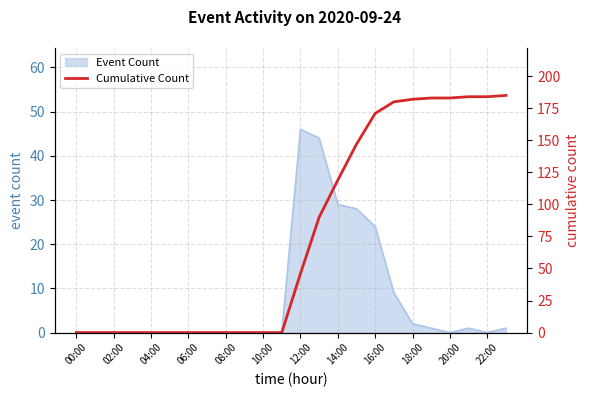

Is it true that Event Count equals -20 at 02:00?

False